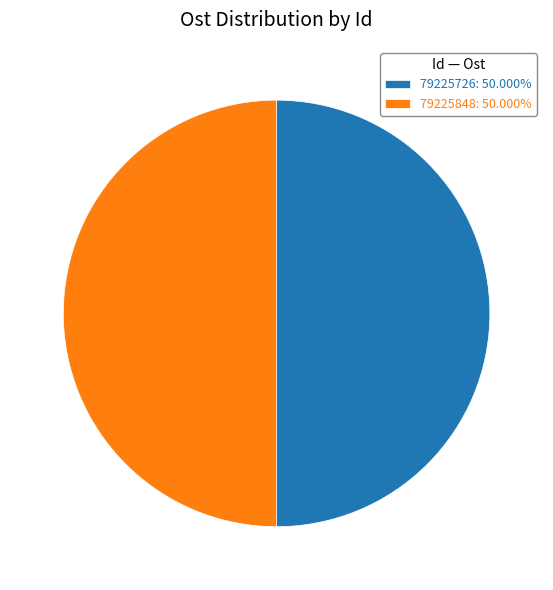

What is the ratio of the value at 79225726: 50.000% to the value at 79225848: 50.000%?

1.0